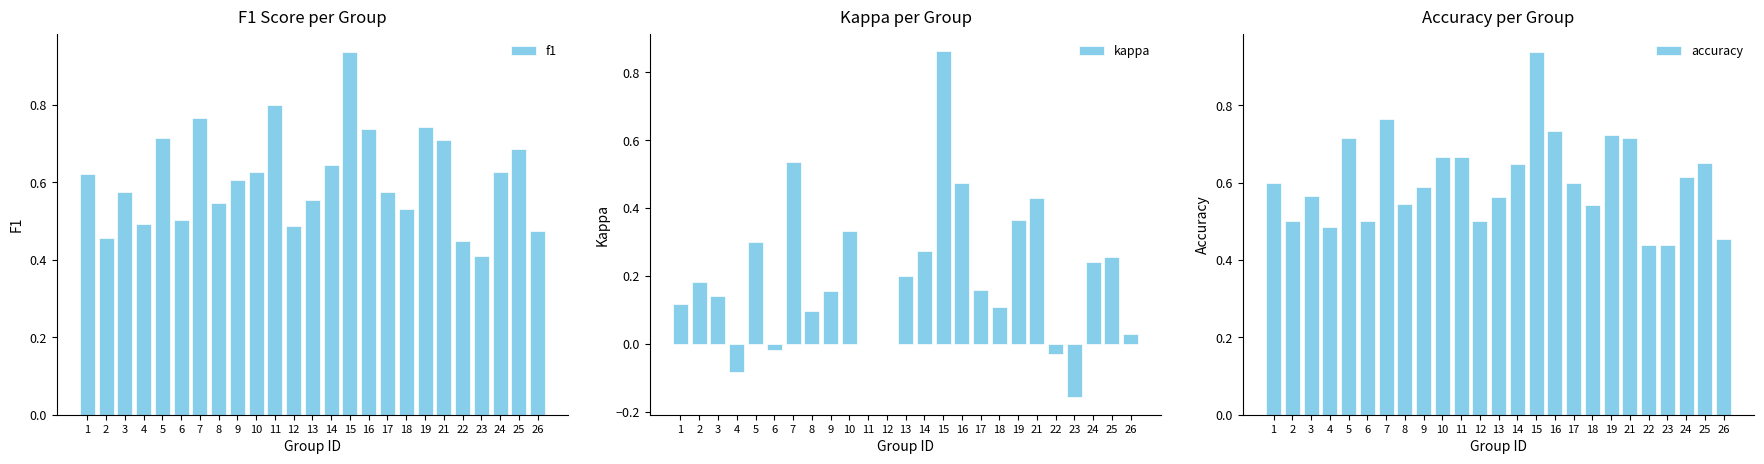

Which series has the largest total across all categories?

f1